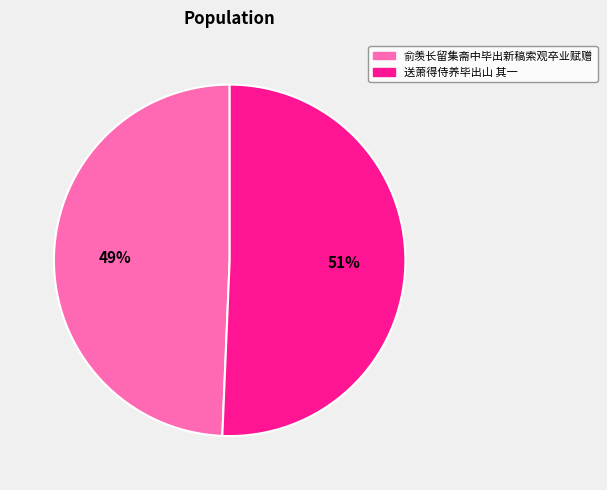

Is there any slice that represents more than half of the pie?

Yes